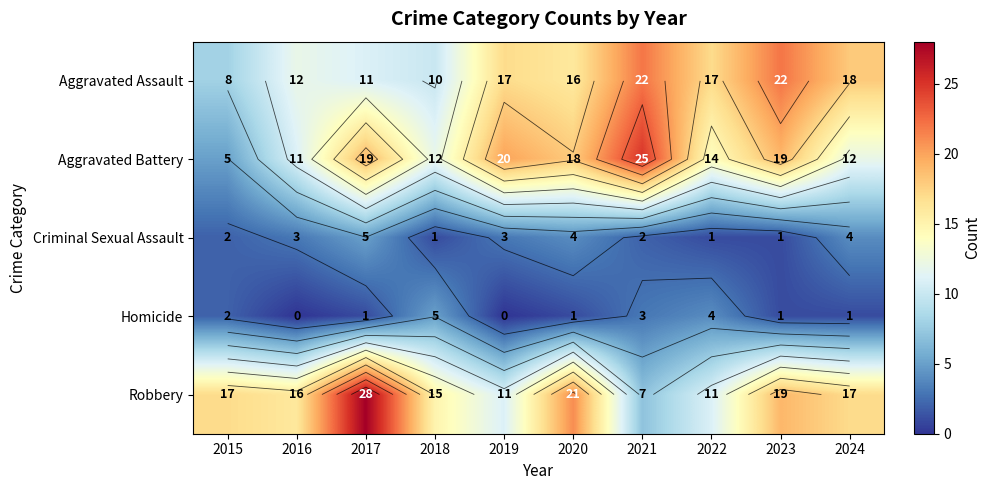

What is the total value across all series at 2016?

42